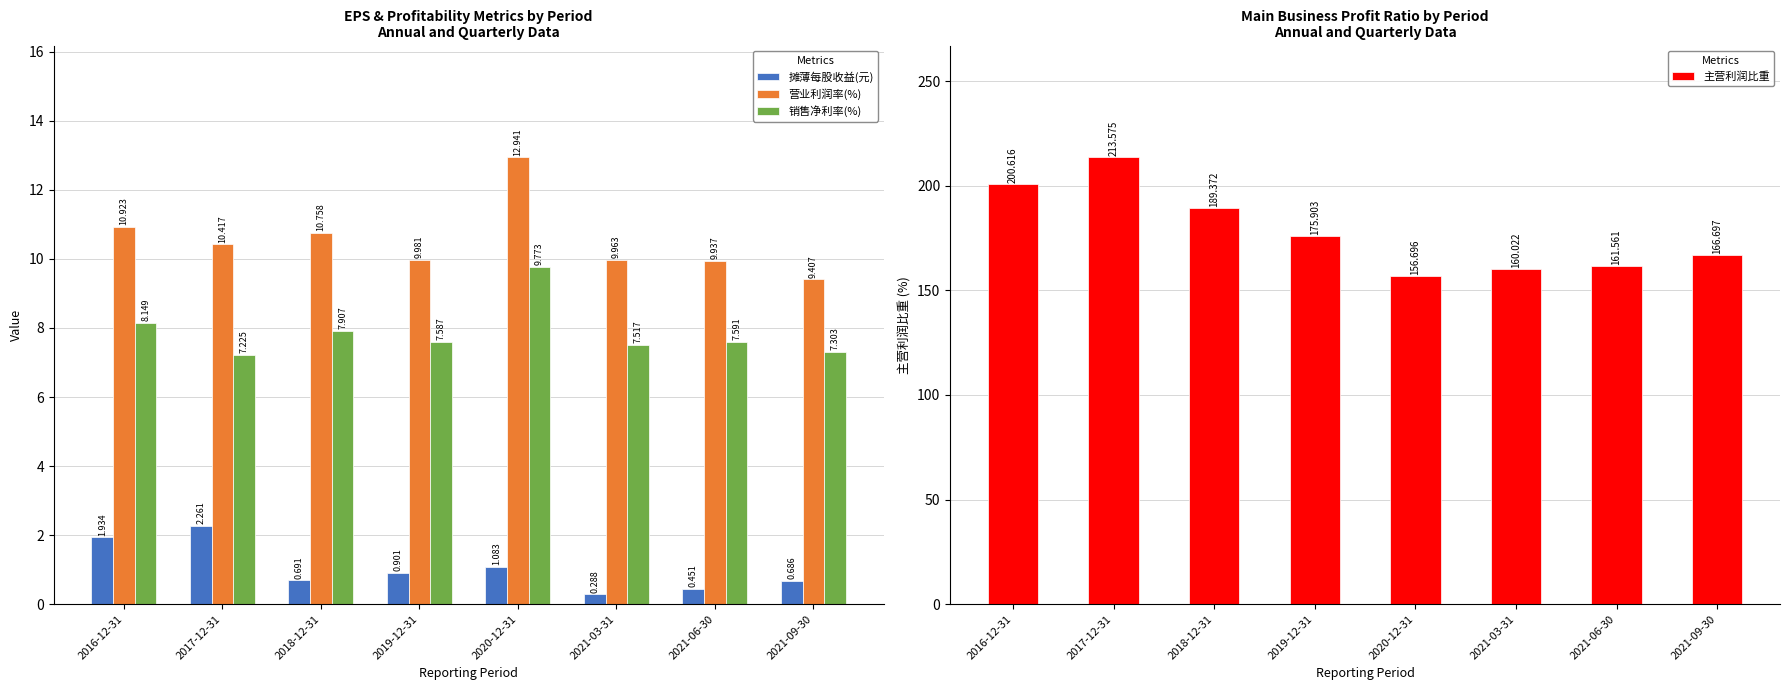

Between 2021-06-30 and 2016-12-31, which is larger?

2016-12-31